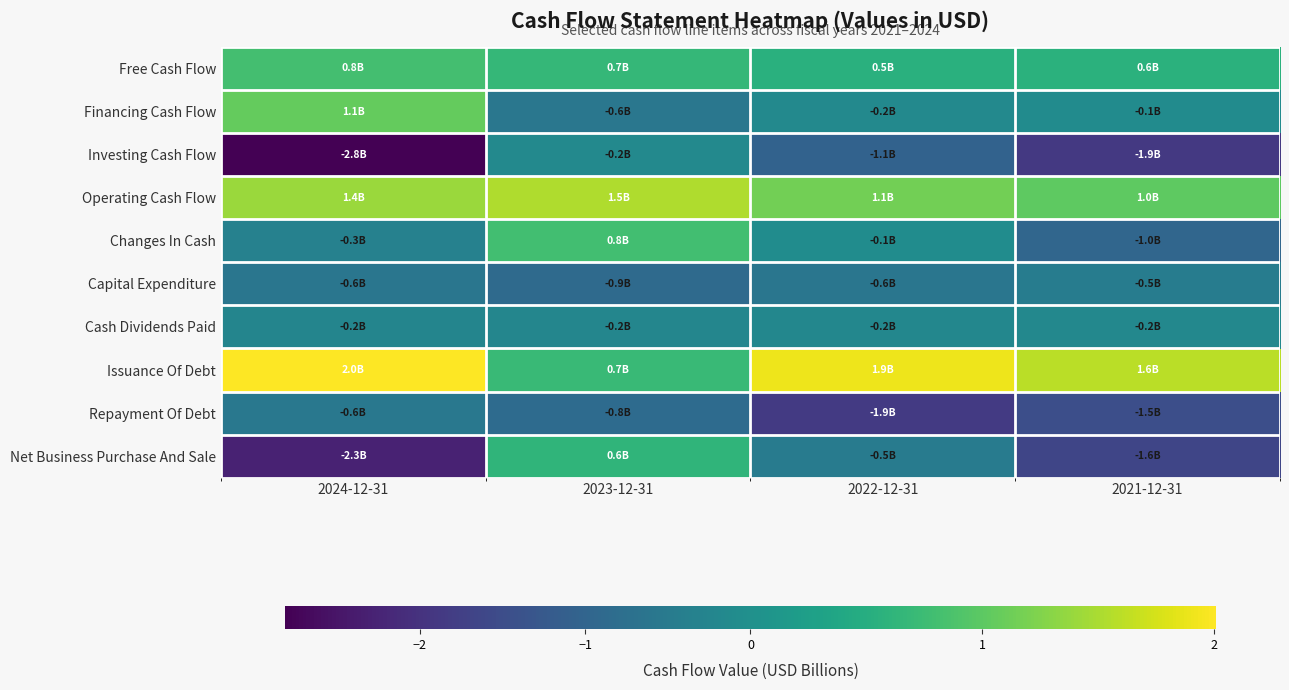

Reading right to left, transcribe all the data shown in this chart.

Free Cash Flow: 2021-12-31=0.6	2022-12-31=0.5	2023-12-31=0.7	2024-12-31=0.8
Financing Cash Flow: 2021-12-31=-0.1	2022-12-31=-0.2	2023-12-31=-0.6	2024-12-31=1.1
Investing Cash Flow: 2021-12-31=-1.9	2022-12-31=-1.1	2023-12-31=-0.2	2024-12-31=-2.8
Operating Cash Flow: 2021-12-31=1.0	2022-12-31=1.1	2023-12-31=1.5	2024-12-31=1.4
Changes In Cash: 2021-12-31=-1.0	2022-12-31=-0.1	2023-12-31=0.8	2024-12-31=-0.3
Capital Expenditure: 2021-12-31=-0.5	2022-12-31=-0.6	2023-12-31=-0.9	2024-12-31=-0.6
Cash Dividends Paid: 2021-12-31=-0.2	2022-12-31=-0.2	2023-12-31=-0.2	2024-12-31=-0.2
Issuance Of Debt: 2021-12-31=1.6	2022-12-31=1.9	2023-12-31=0.7	2024-12-31=2.0
Repayment Of Debt: 2021-12-31=-1.5	2022-12-31=-1.9	2023-12-31=-0.8	2024-12-31=-0.6
Net Business Purchase And Sale: 2021-12-31=-1.6	2022-12-31=-0.5	2023-12-31=0.6	2024-12-31=-2.3